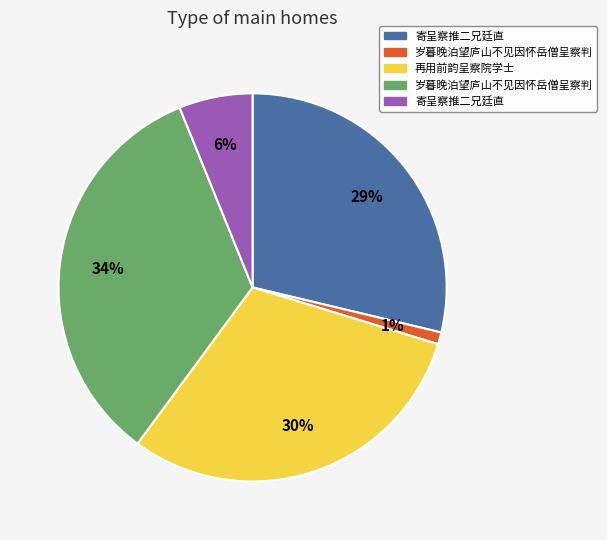

How many slices are in this pie chart?

5